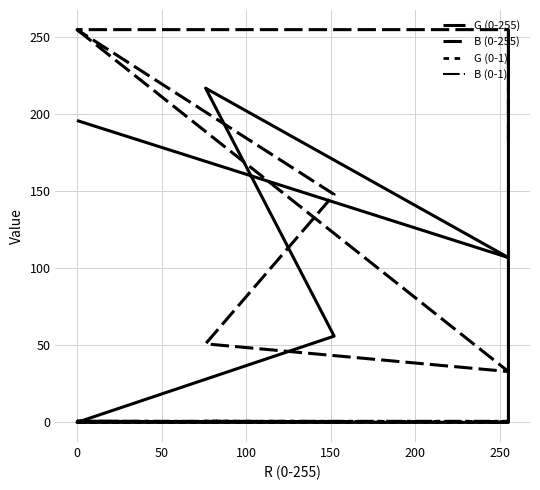

True or false: G (0-1) has more than 1 interior local peaks.

False